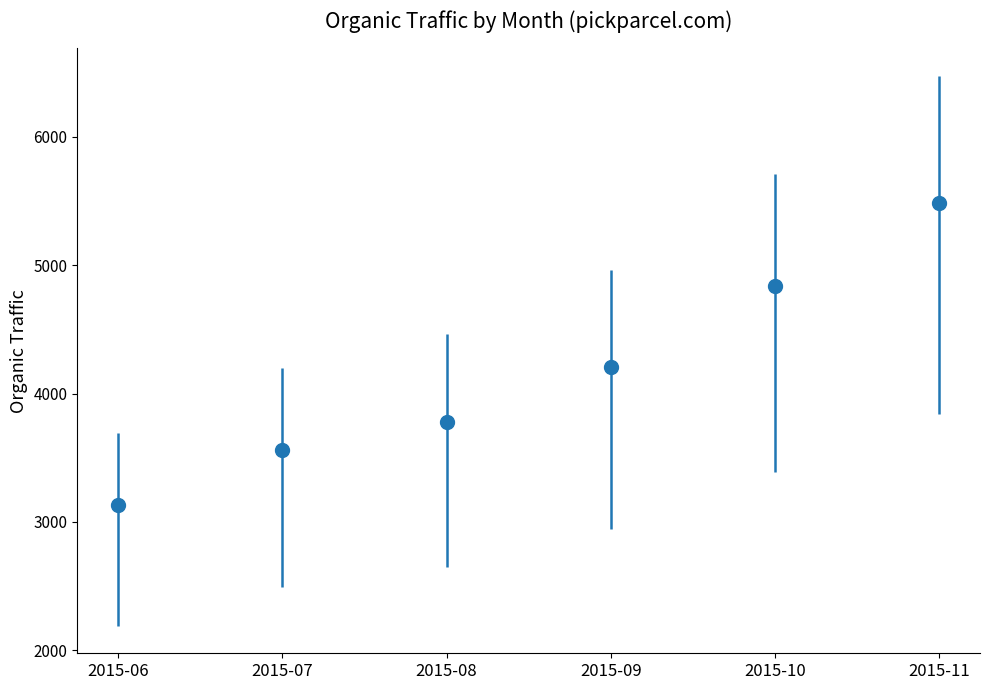

How many values are below 4206?

3